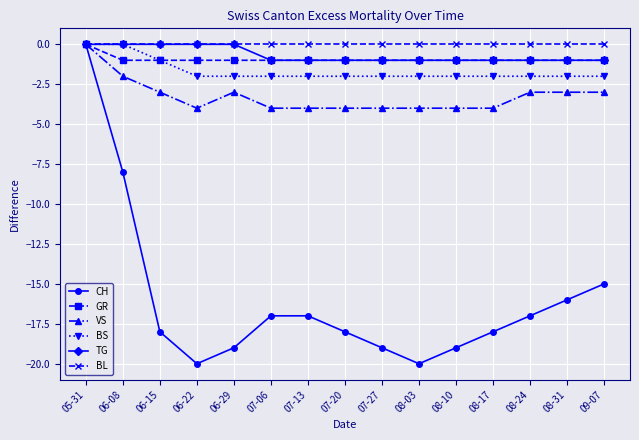

What are all the series names shown in the legend?

CH, GR, VS, BS, TG, BL